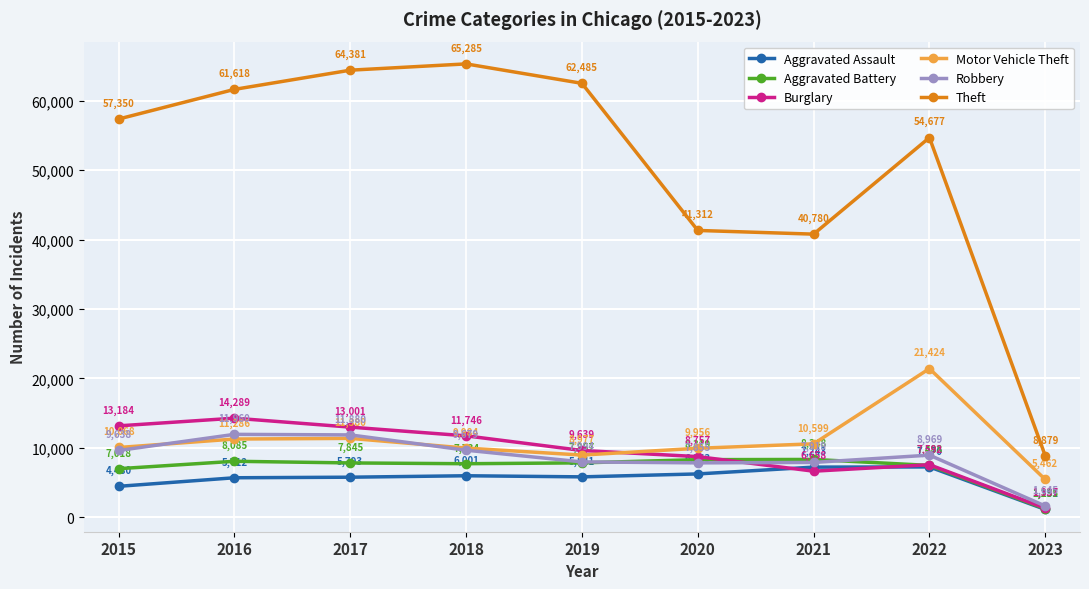

What is the average value of the Burglary series?

9578